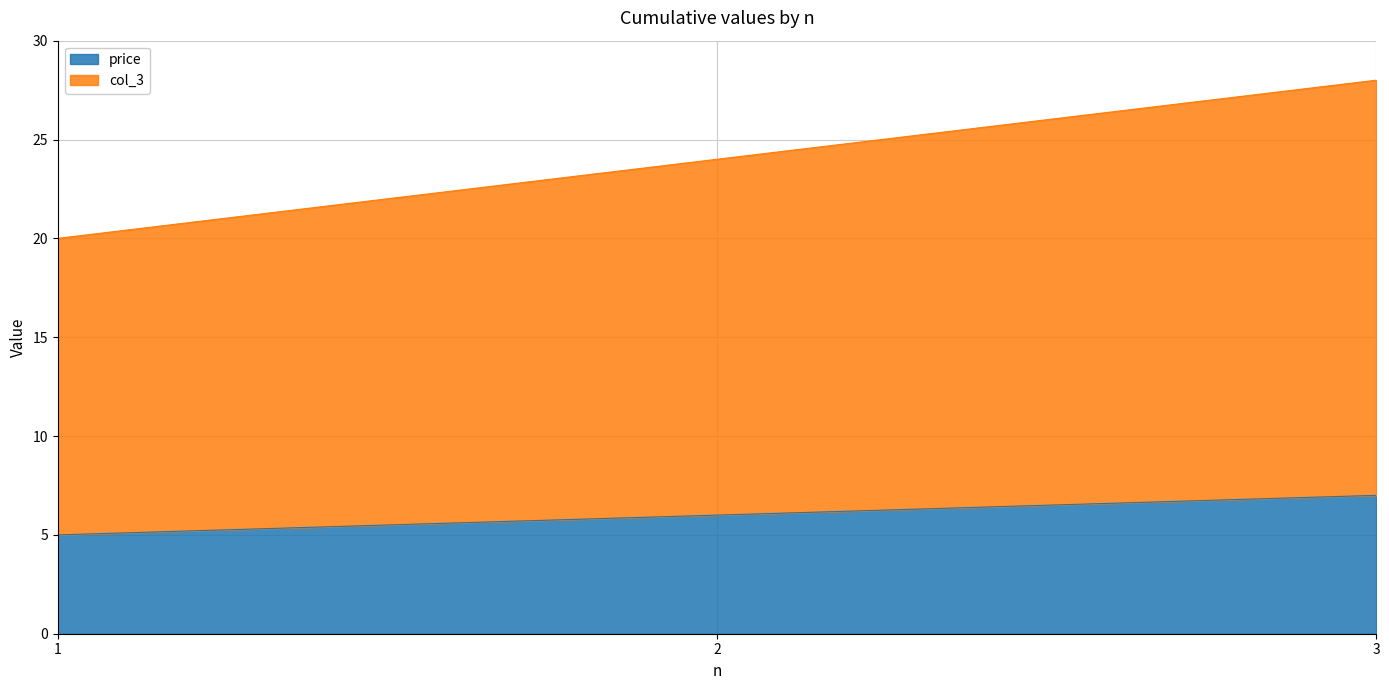

How many lines are shown in the chart?

2